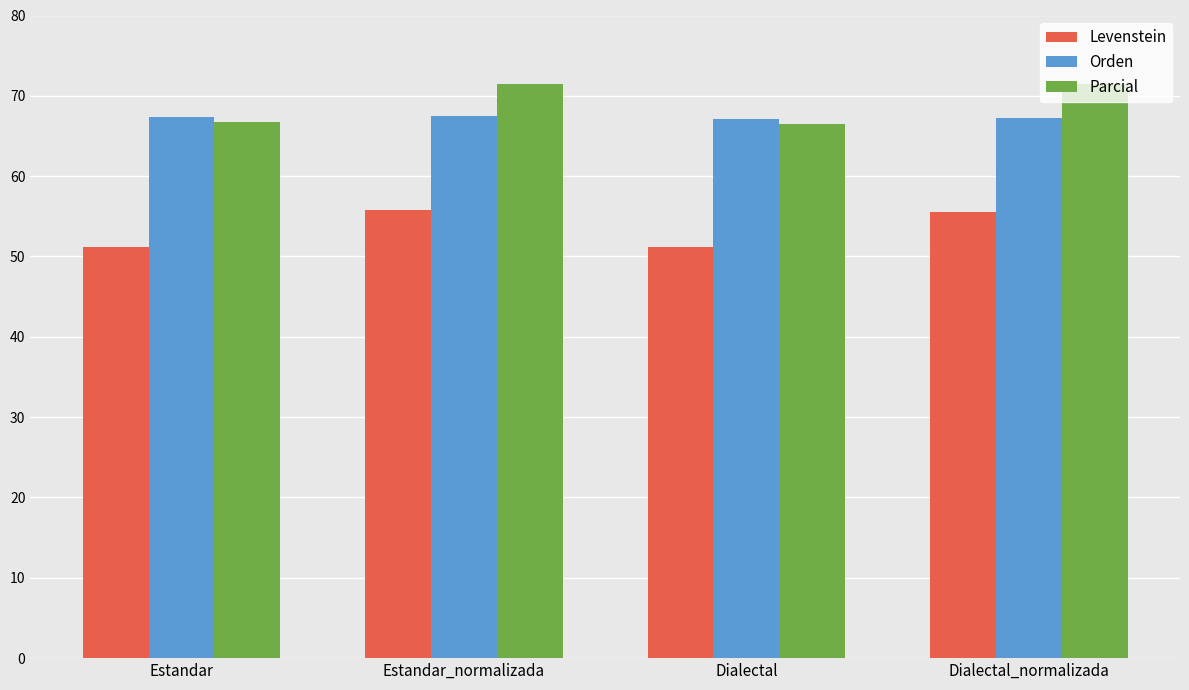

What is the sum of the Orden values at Estandar and Dialectal_normalizada?

134.5